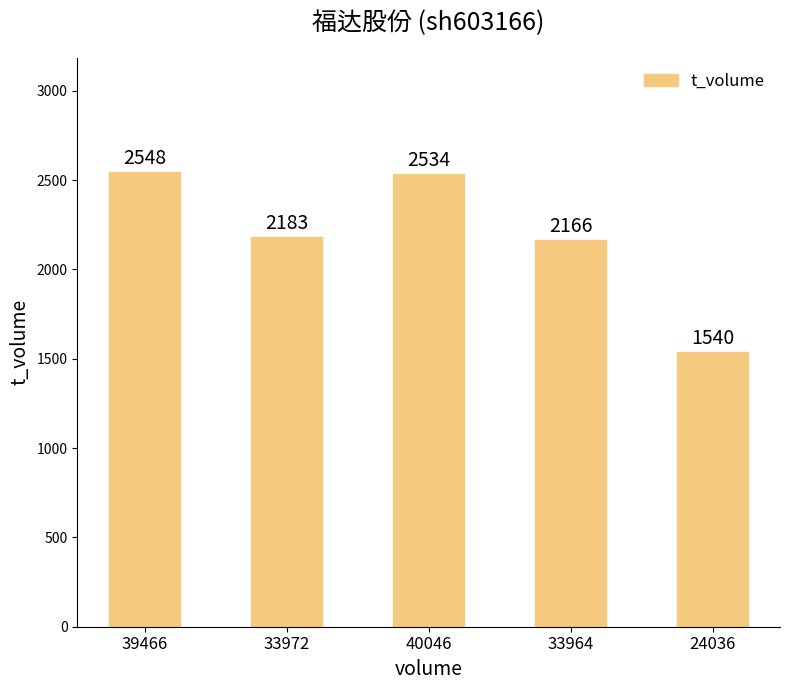

Reading left to right, list all the values displayed in this chart.

39466=2548	33972=2183	40046=2534	33964=2166	24036=1540